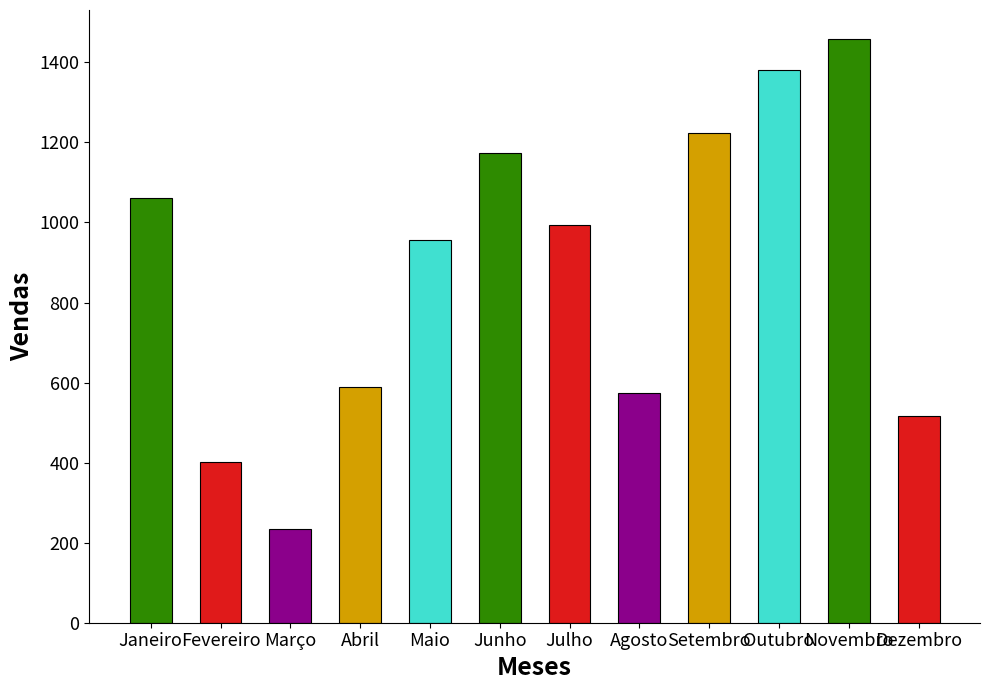

What is the difference between the maximum and minimum values?

1224